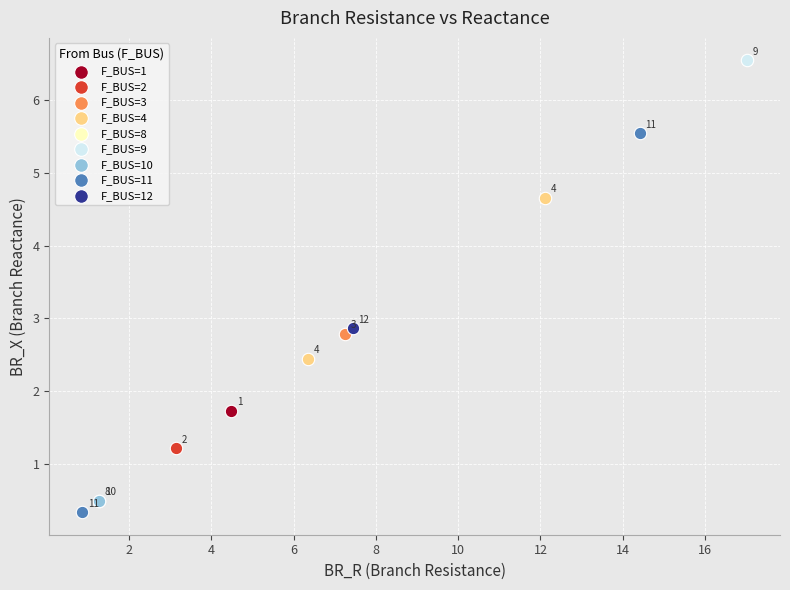

What are all the series names shown in the legend?

F_BUS=1, F_BUS=2, F_BUS=3, F_BUS=4, F_BUS=8, F_BUS=9, F_BUS=10, F_BUS=11, F_BUS=12